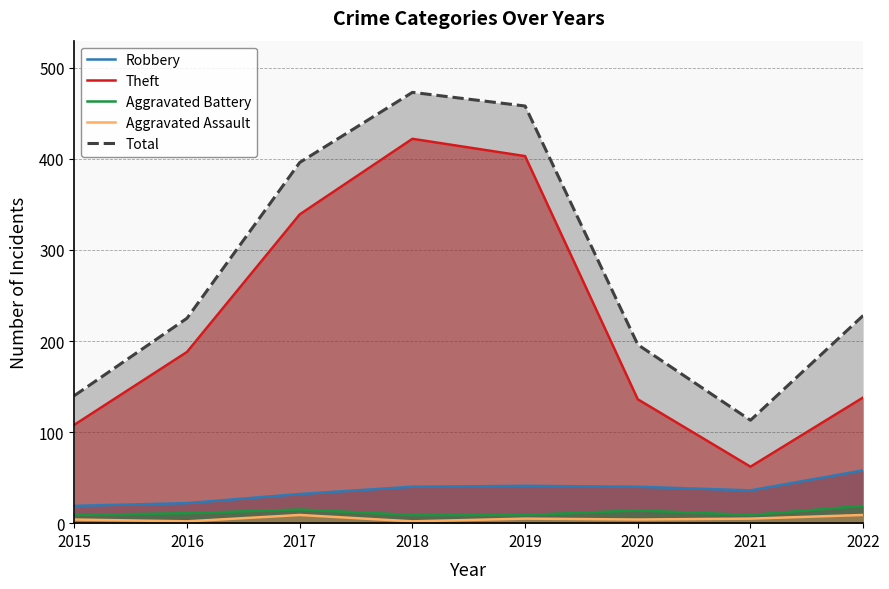

Where is the first local maximum for Robbery?

2019